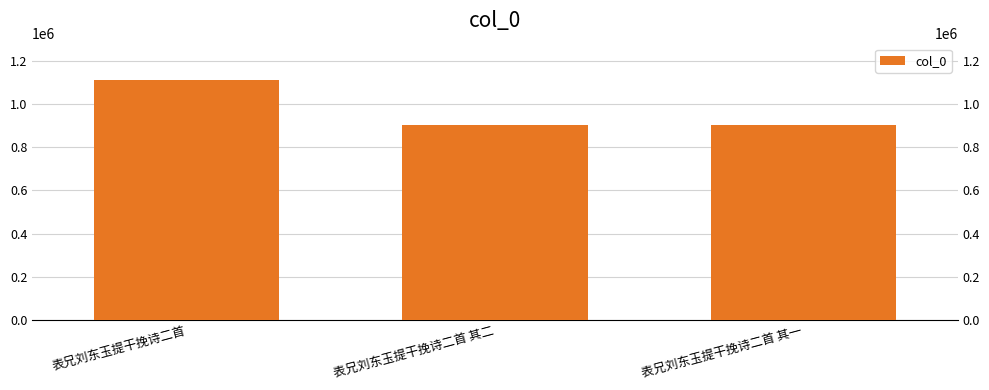

Reading left to right, what are all the values shown in this chart?

表兄刘东玉提干挽诗二首=1113413	表兄刘东玉提干挽诗二首 其二=902984	表兄刘东玉提干挽诗二首 其一=902985